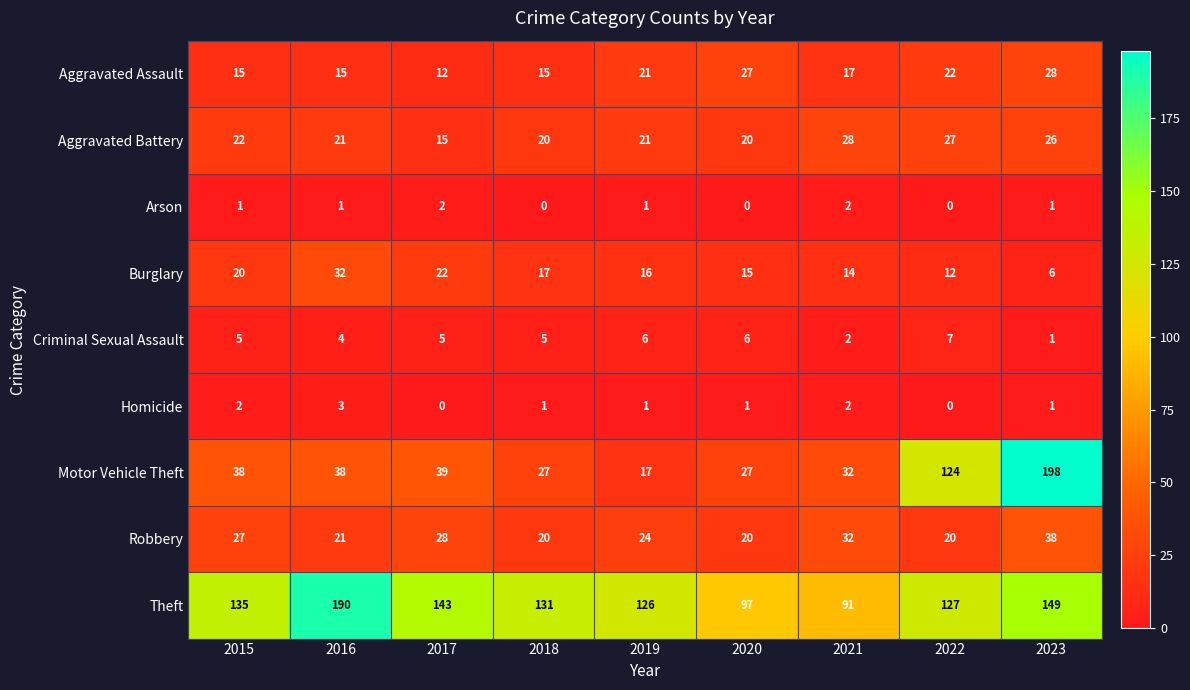

What is the greatest value displayed?

198